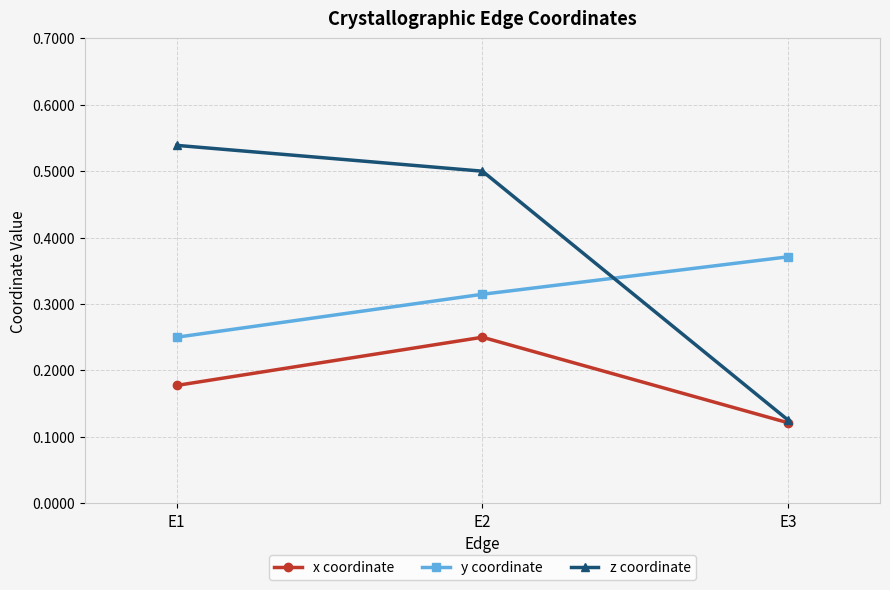

Which series has the largest total across all categories?

z coordinate